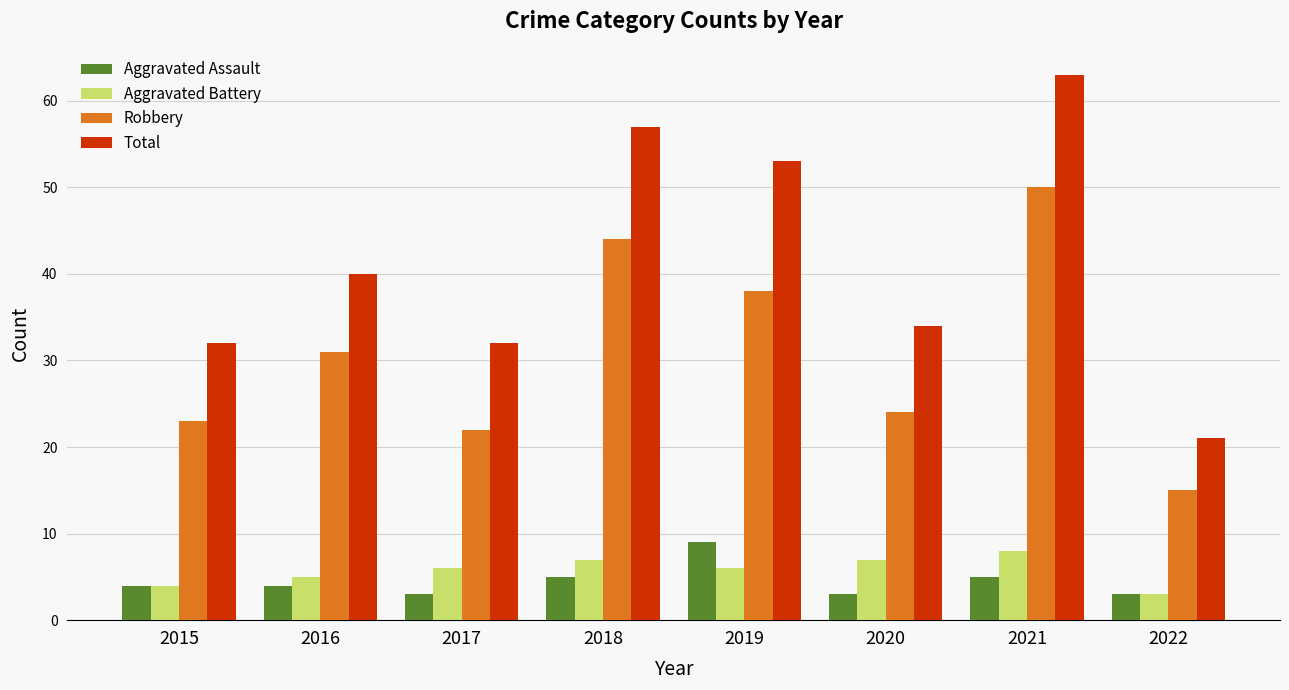

The Total series shows 63 at 2021. True or false?

True